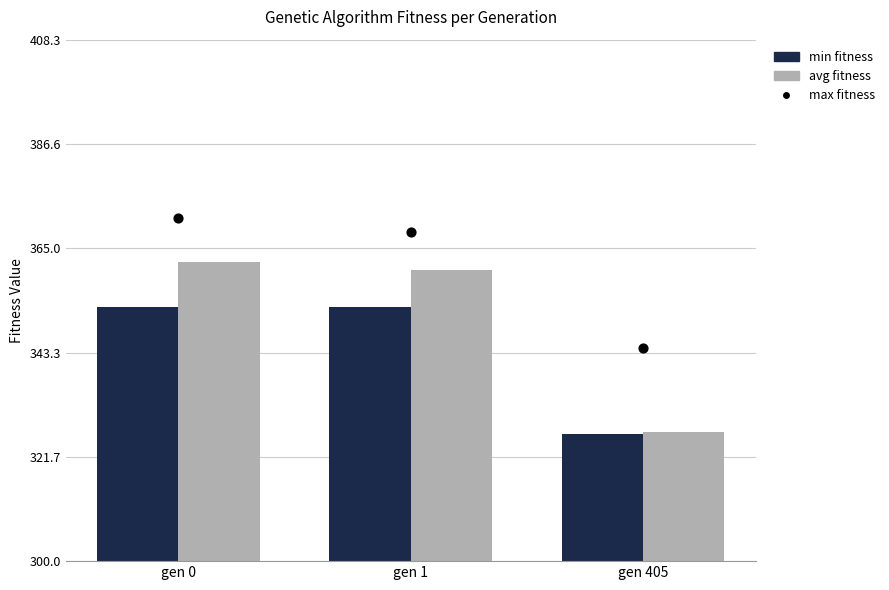

At which category is the sum across all series the highest?

gen 0